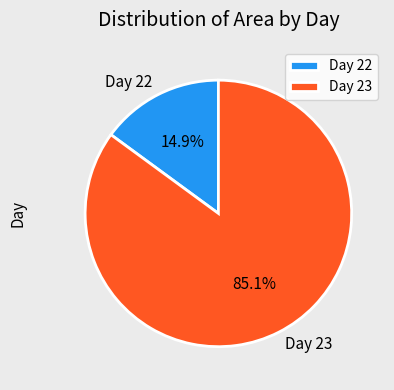

Which has a higher value, Day 22 or Day 23?

Day 23